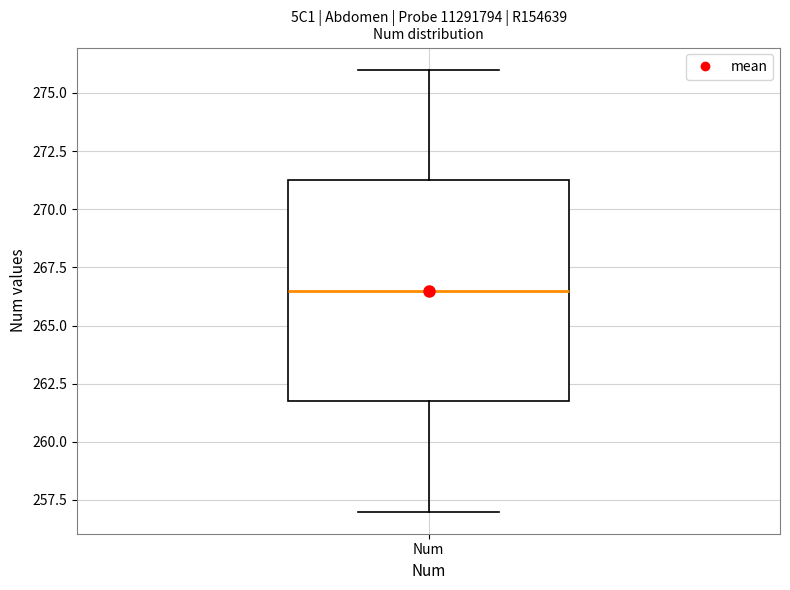

Where is the lower edge of the box for Num on the y-axis? The values are not printed on the chart, so give them approximately, as read against the axis.

262.0